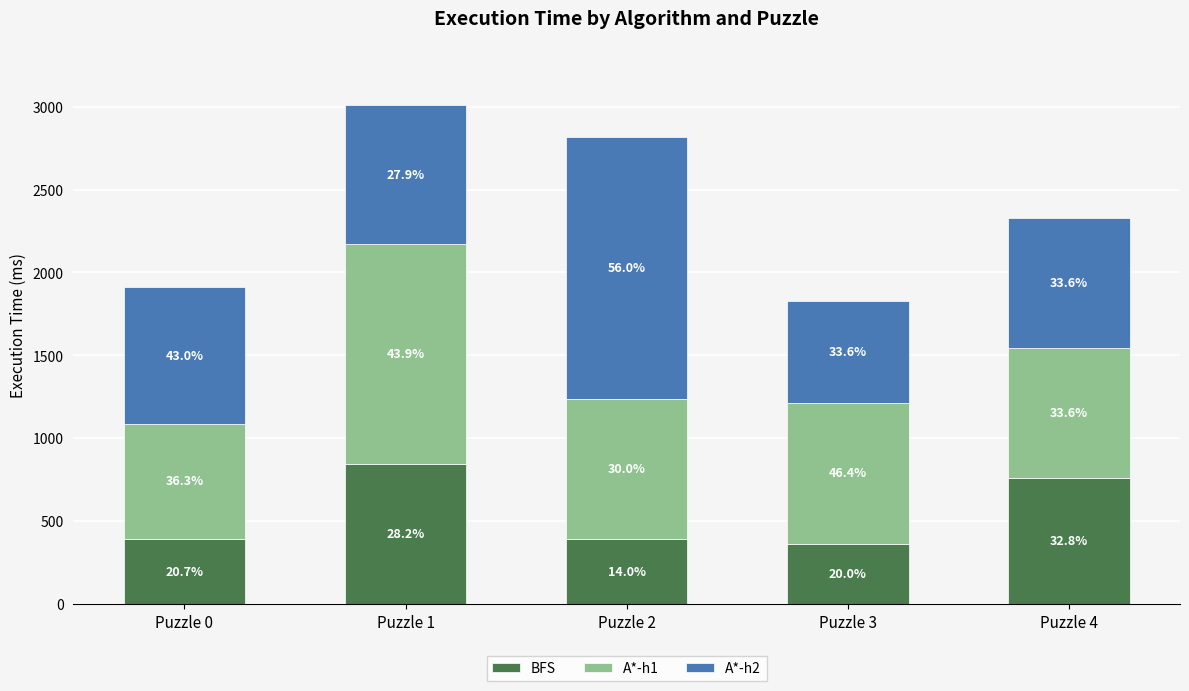

Does the chart contain stacked bars?

Yes